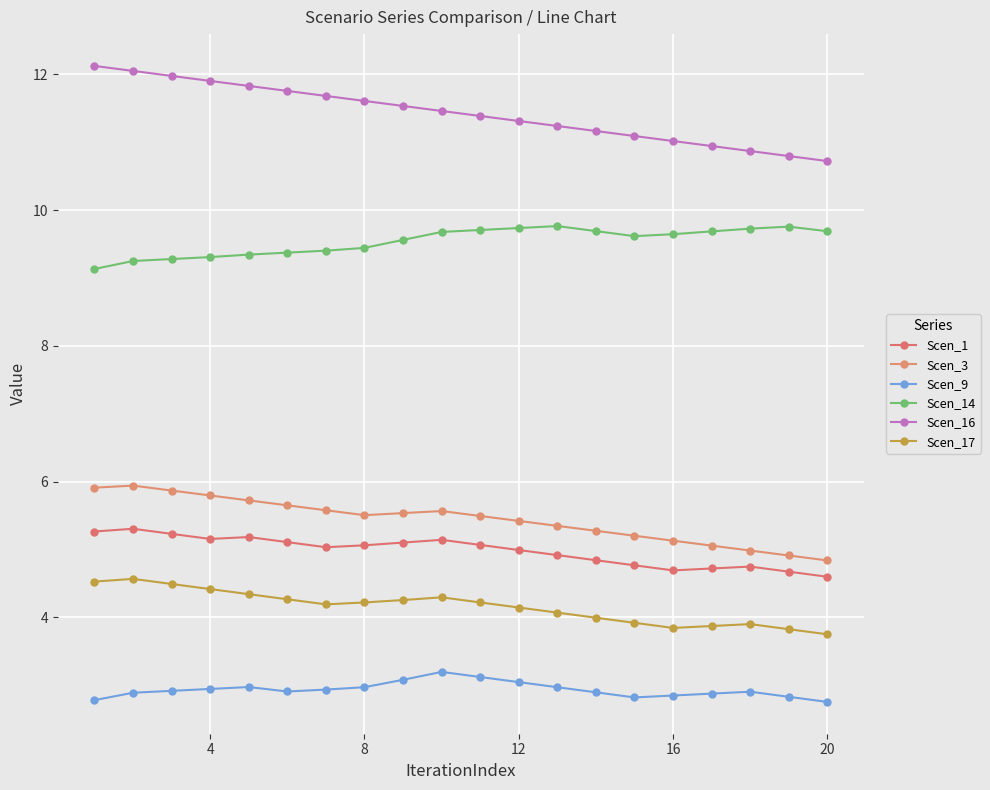

What is the maximum value for Scen_17?

4.6